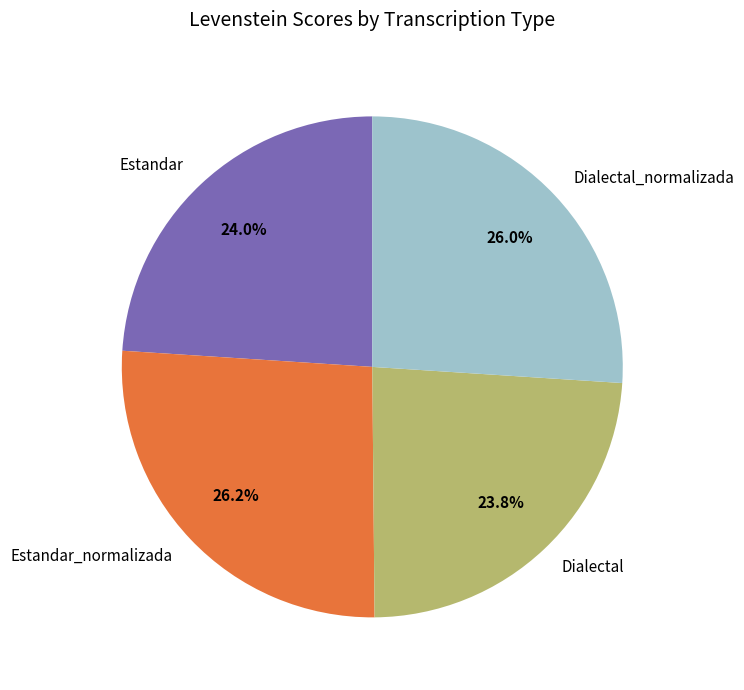

Between Estandar and Dialectal_normalizada, which is larger?

Dialectal_normalizada